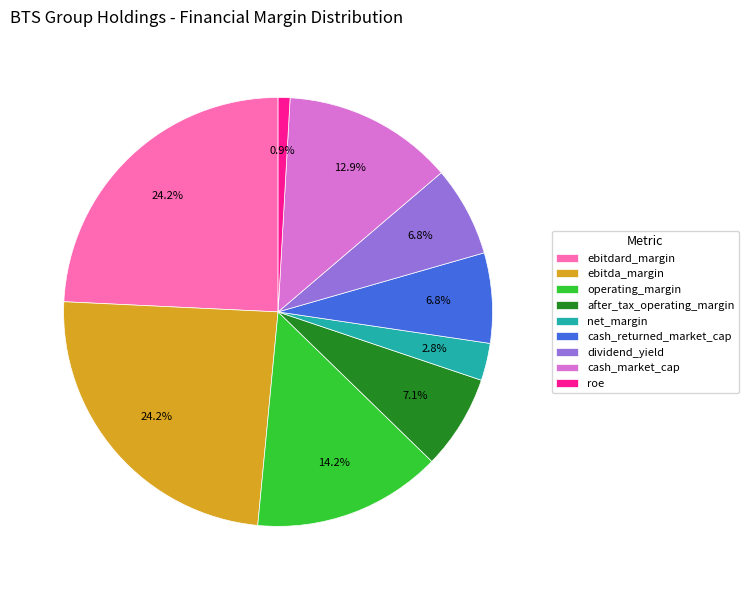

Between roe and cash_market_cap, which is larger?

cash_market_cap